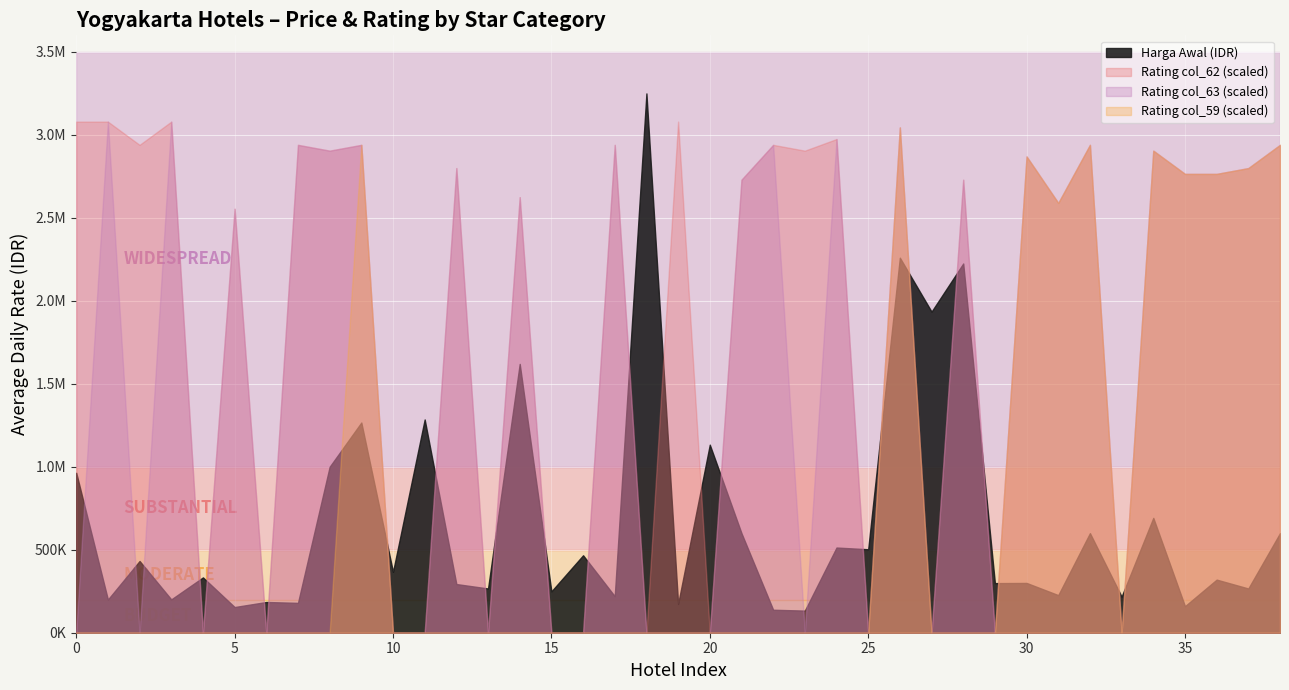

What is the value of the col_62 point at the 7th from the left?

8.8